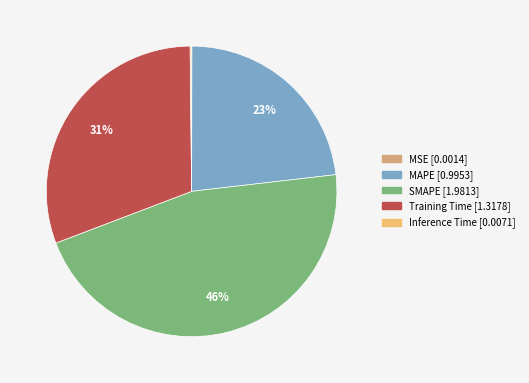

What is the largest slice in the pie chart?

SMAPE